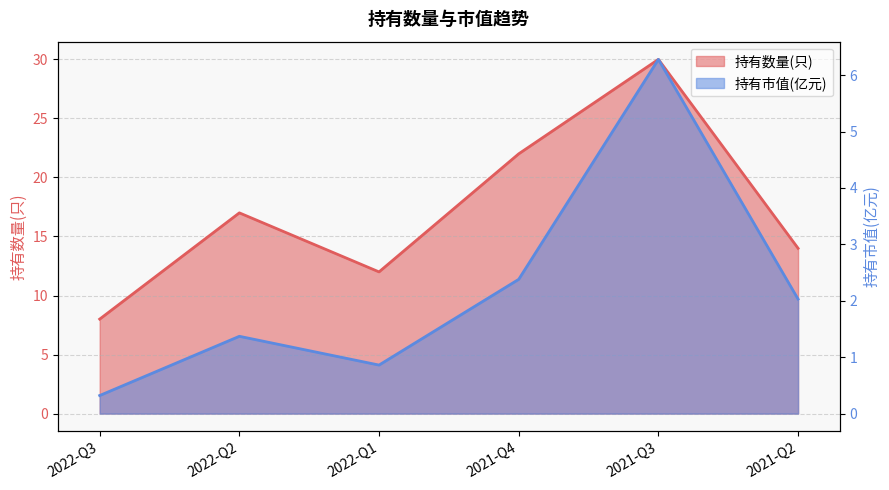

How many lines are shown in the chart?

2